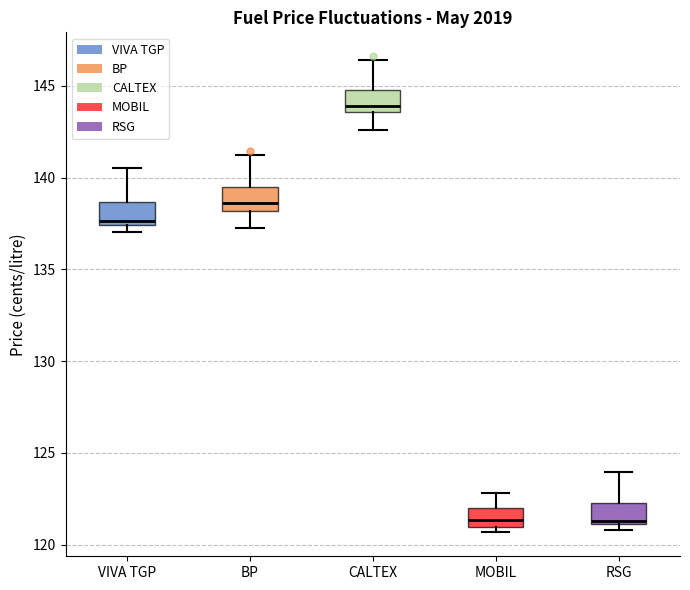

Reading left to right, read every box against the y-axis: the position of its median line, the range the box covers, and the ends of its whiskers. The values are not printed on the chart, so give them approximately, as read against the axis.

VIVA TGP: median 137.5 (just above the box's lower edge), box 137.5 to 138.5, whiskers 137.0 to 140.5
BP: median 138.5, box 138.0 to 139.5, whiskers 137.5 to 141.0
CALTEX: median 144.0, box 143.5 to 145.0, whiskers 142.5 to 146.5
MOBIL: median 121.5, box 121.0 to 122.0, whiskers 120.5 to 123.0
RSG: median 121.5, box 121.0 to 122.5, whiskers 121.0 (just below the box's lower edge) to 124.0